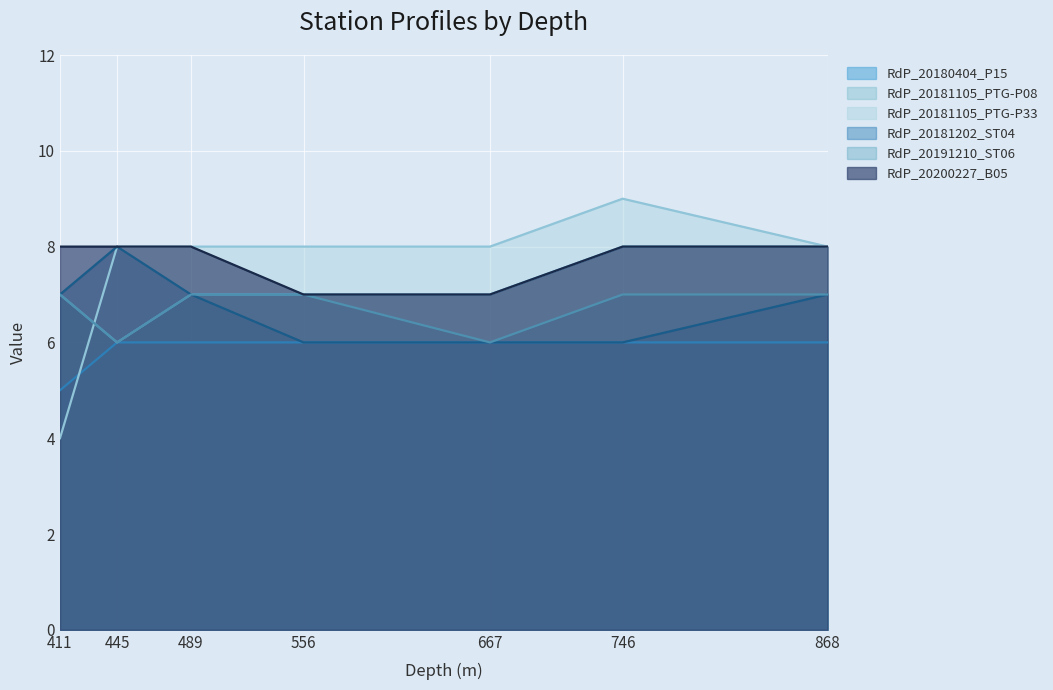

What is the smallest value displayed?

4